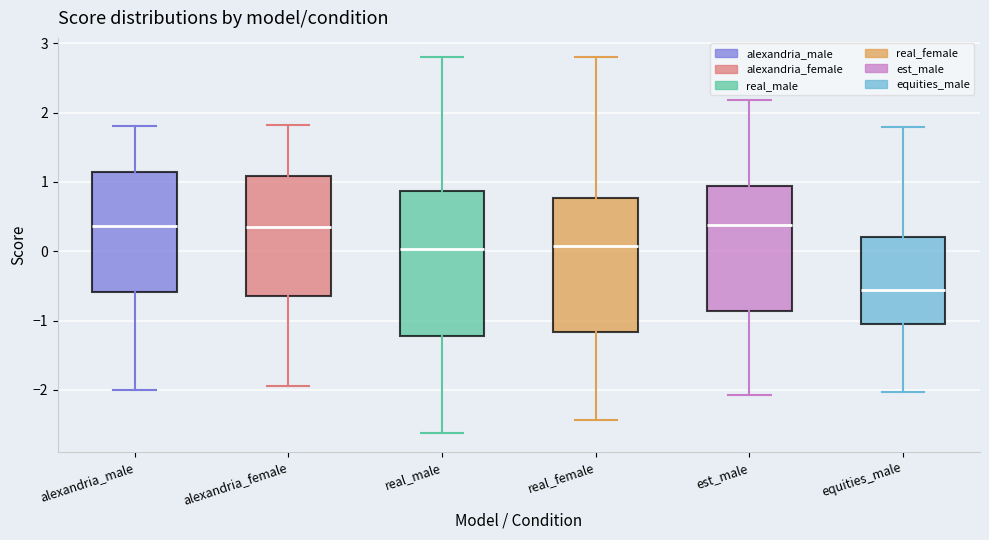

Which box has the lowest median line?

equities_male